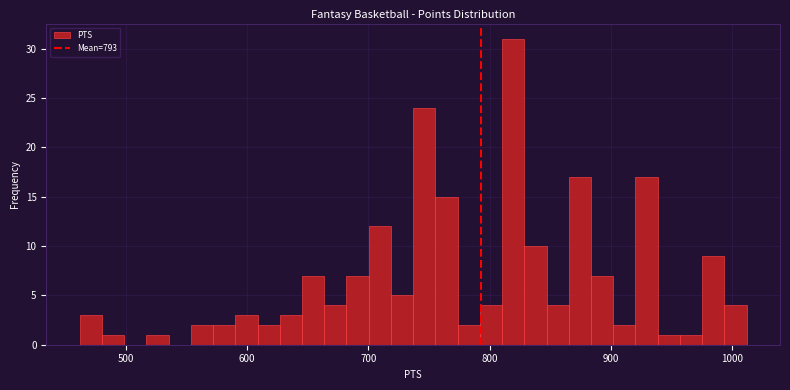

Around what value on the x-axis is the tallest bar? Give the approximate position of its centre, as read against the axis.

820